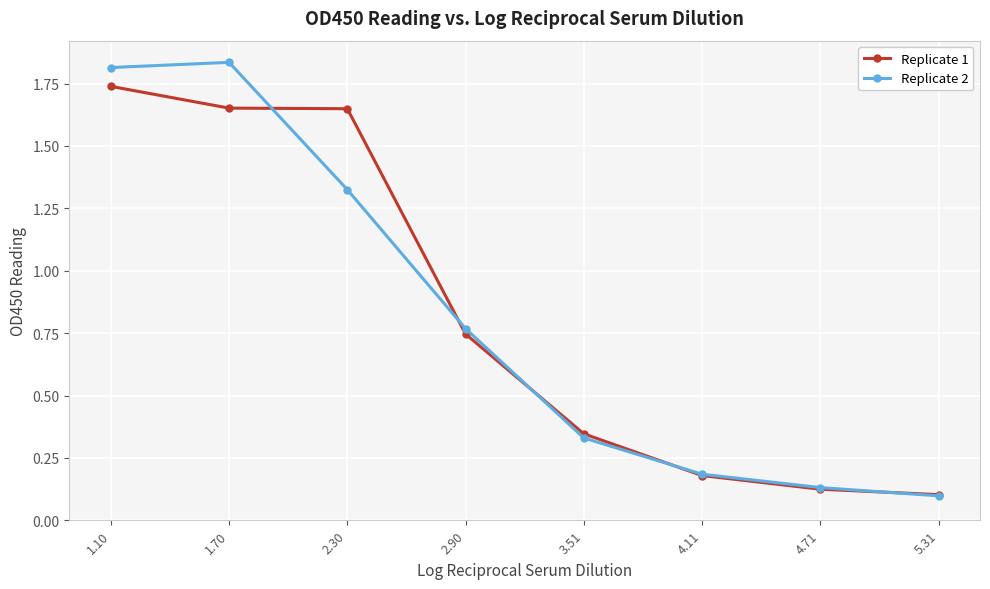

Rank the series by their maximum value, from lowest to highest.

Replicate 1, Replicate 2